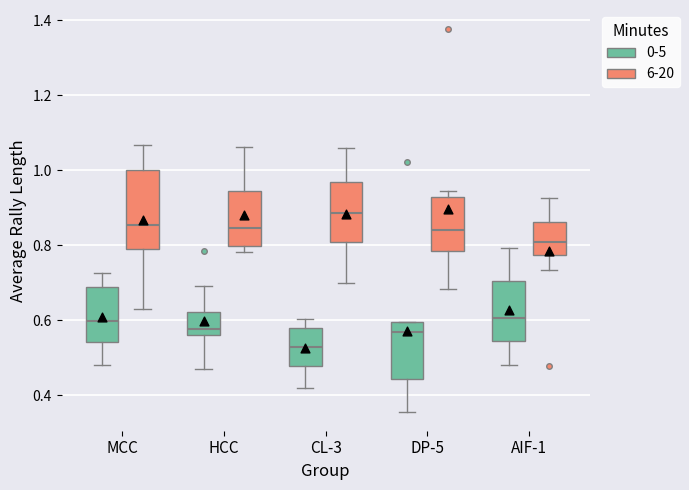

Which box's median line is the highest?

CL-3 (6-20)